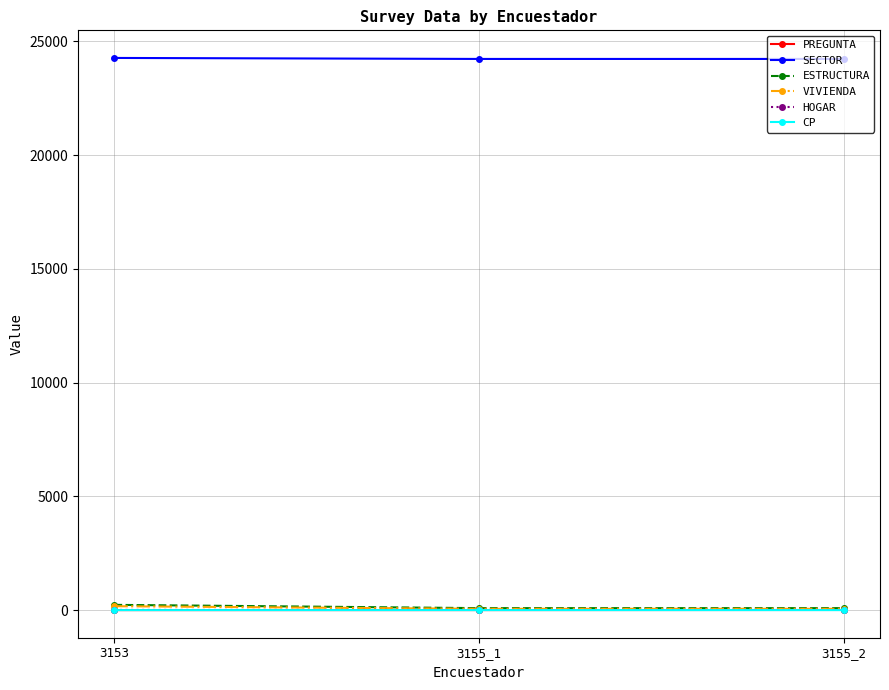

The SECTOR series shows 39179 at 3153. True or false?

False